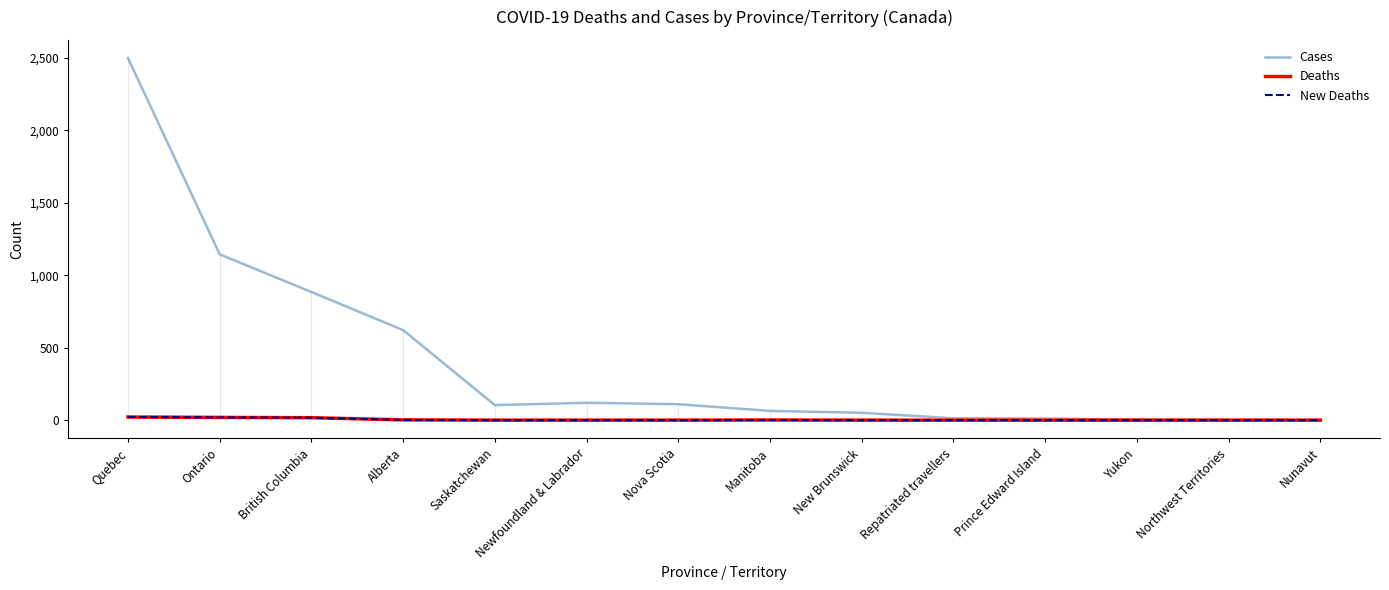

The value of New Deaths at Nunavut is 0. True or false?

True